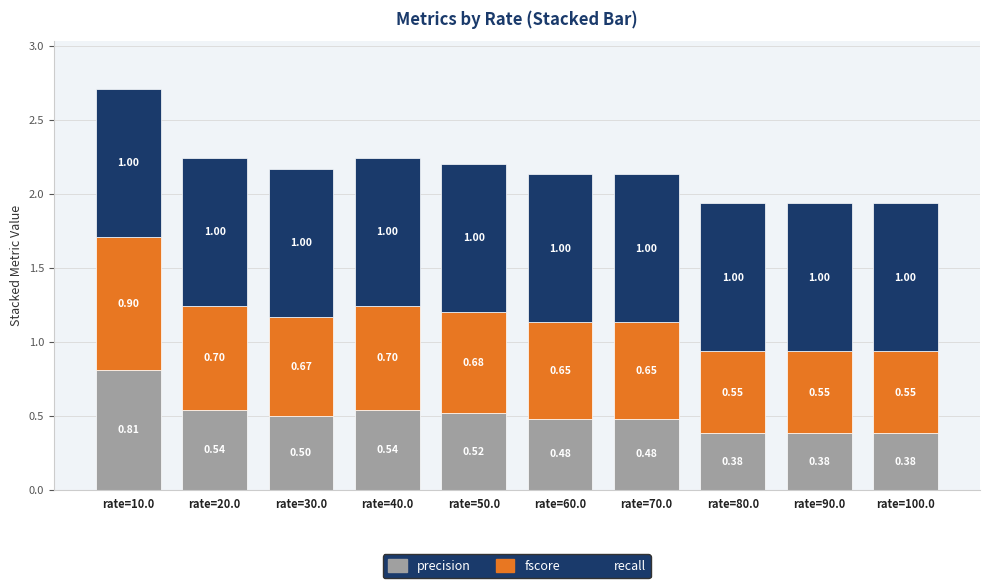

At which category is the sum across all series the highest?

rate=10.0